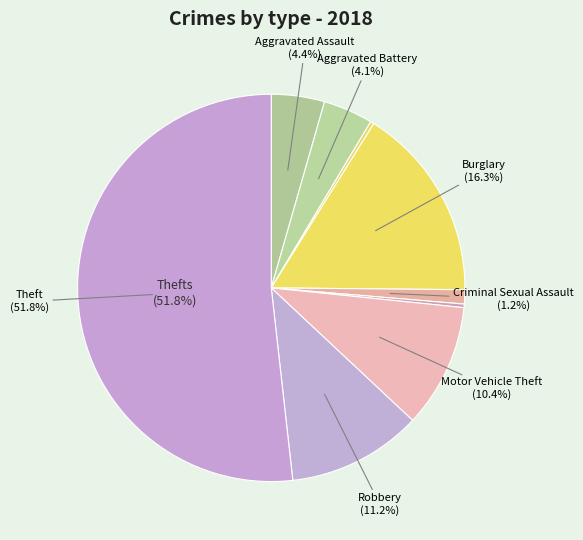

How many segments does this pie chart have?

9